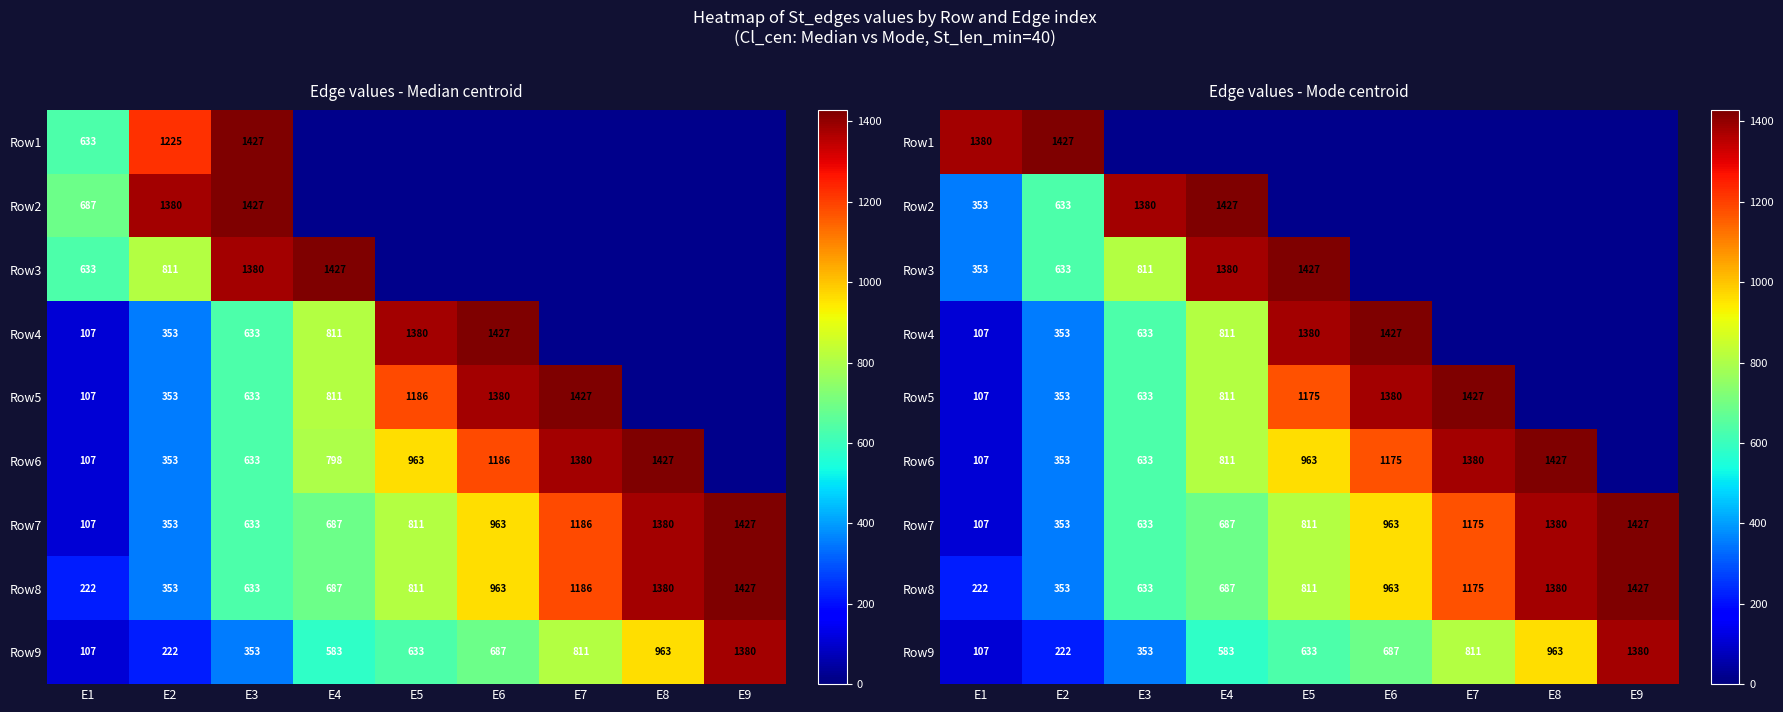

Is it true that Row9 equals 687.0 at E6?

True